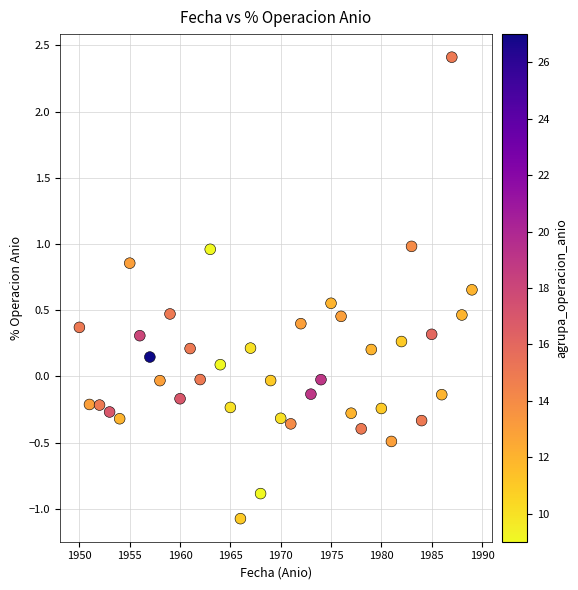

What is the range of Y values (max minus min)?

3.5